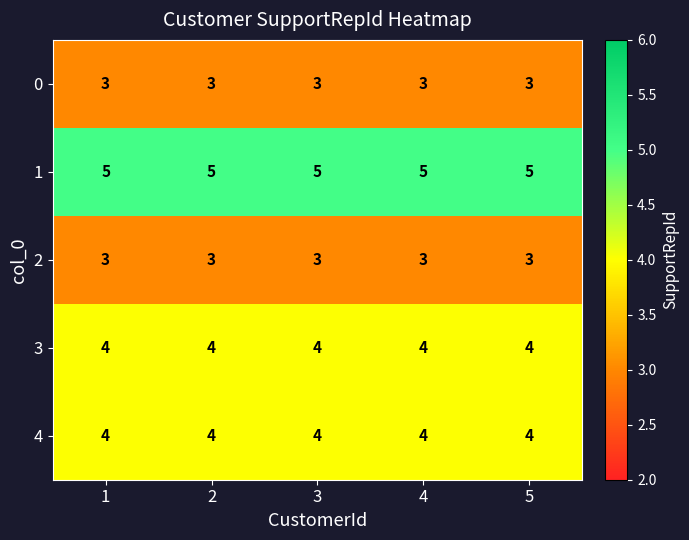

What is the minimum value for 1?

5